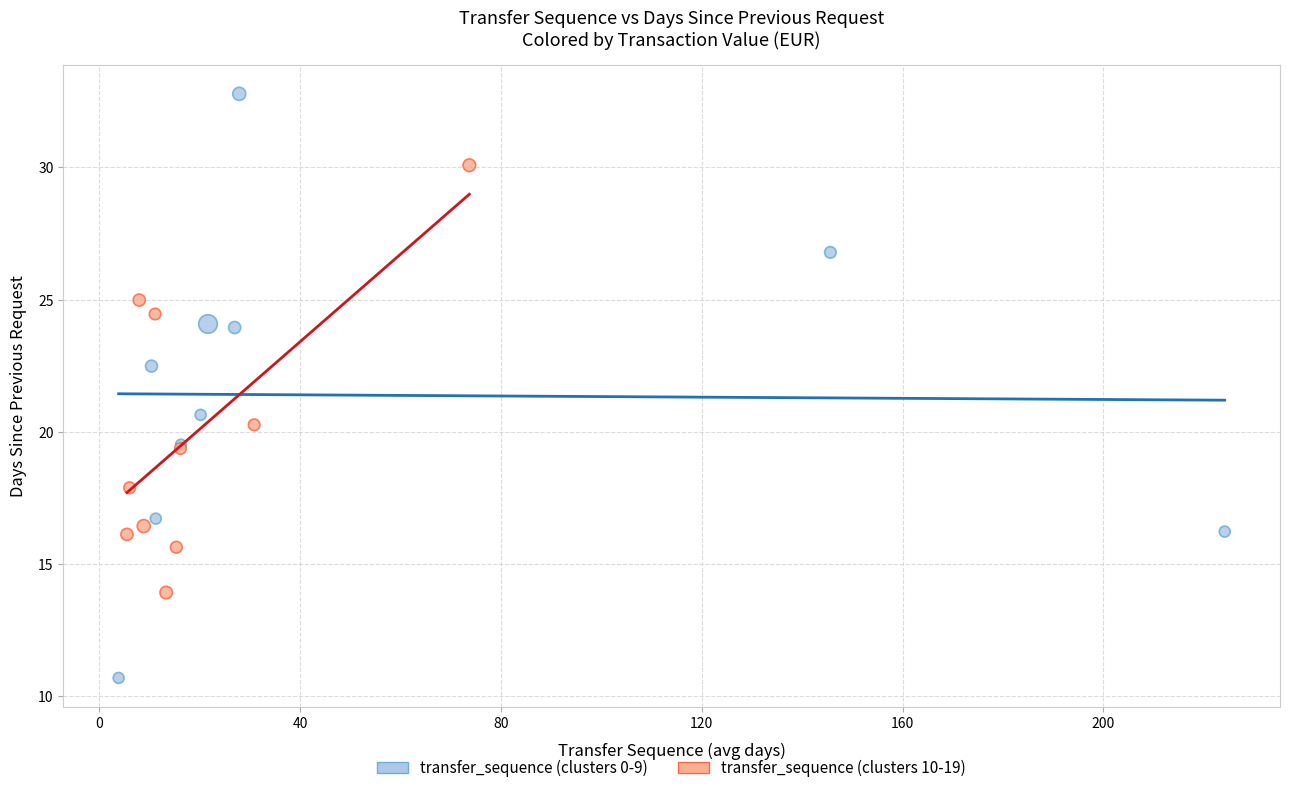

Which series contains the highest Y value?

transfer_sequence (clusters 0-9)